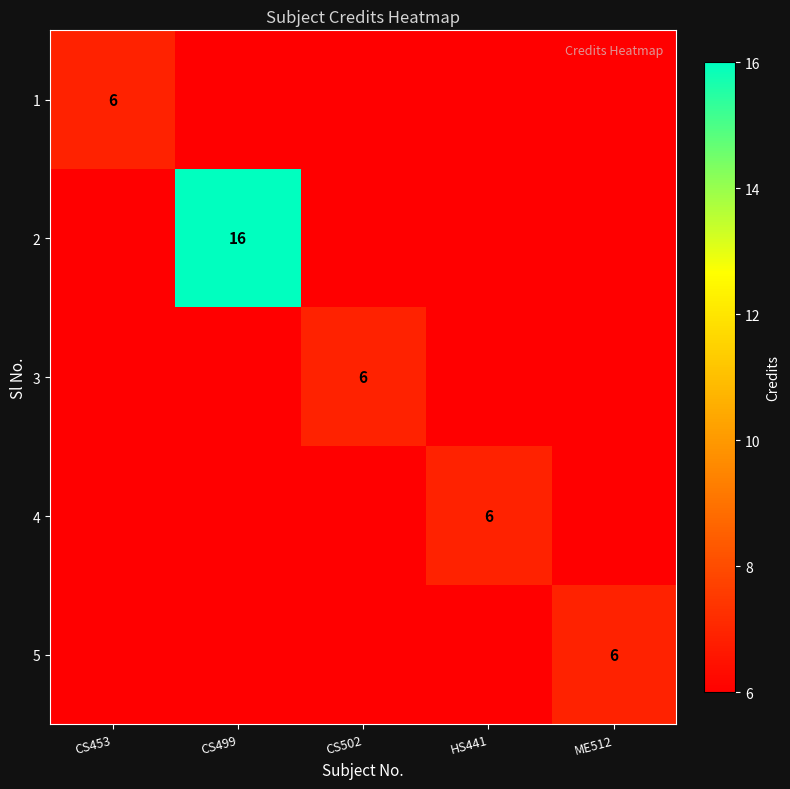

How many 1 values are between 5 and 6?

5